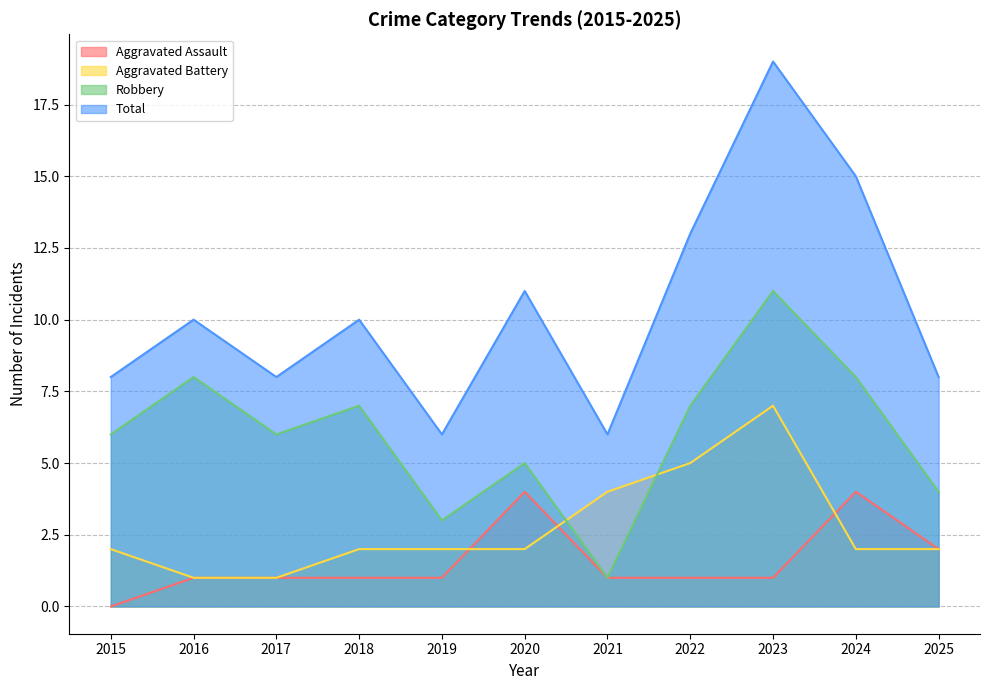

How many Total values are between 8 and 13?

7